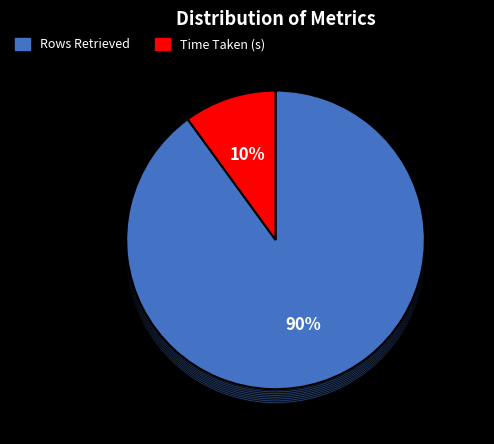

Which category has the biggest portion of the pie?

Rows Retrieved